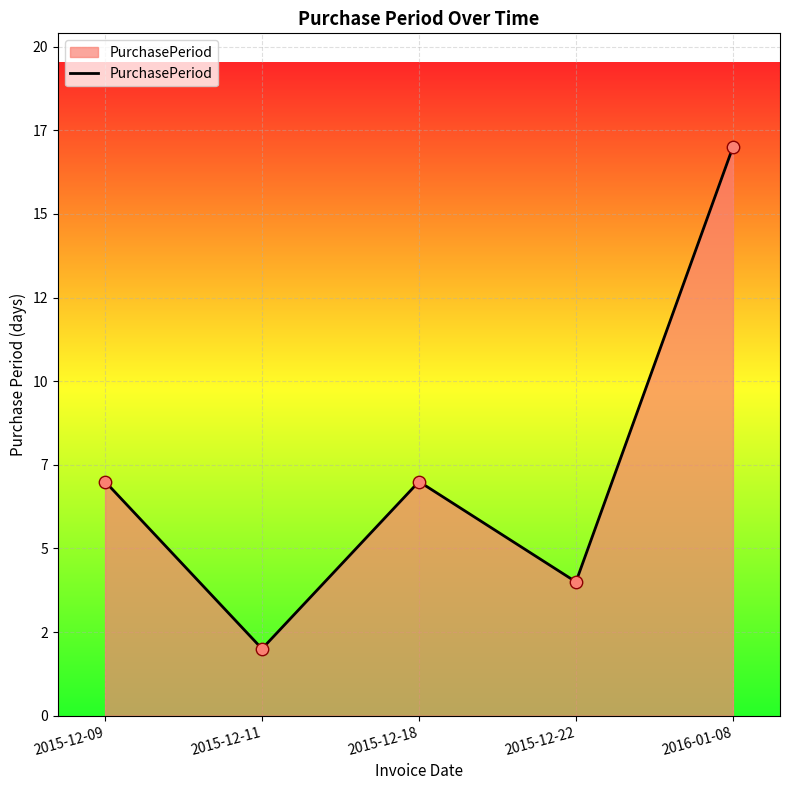

Which has a higher value, 2015-12-22 or 2015-12-18?

2015-12-18